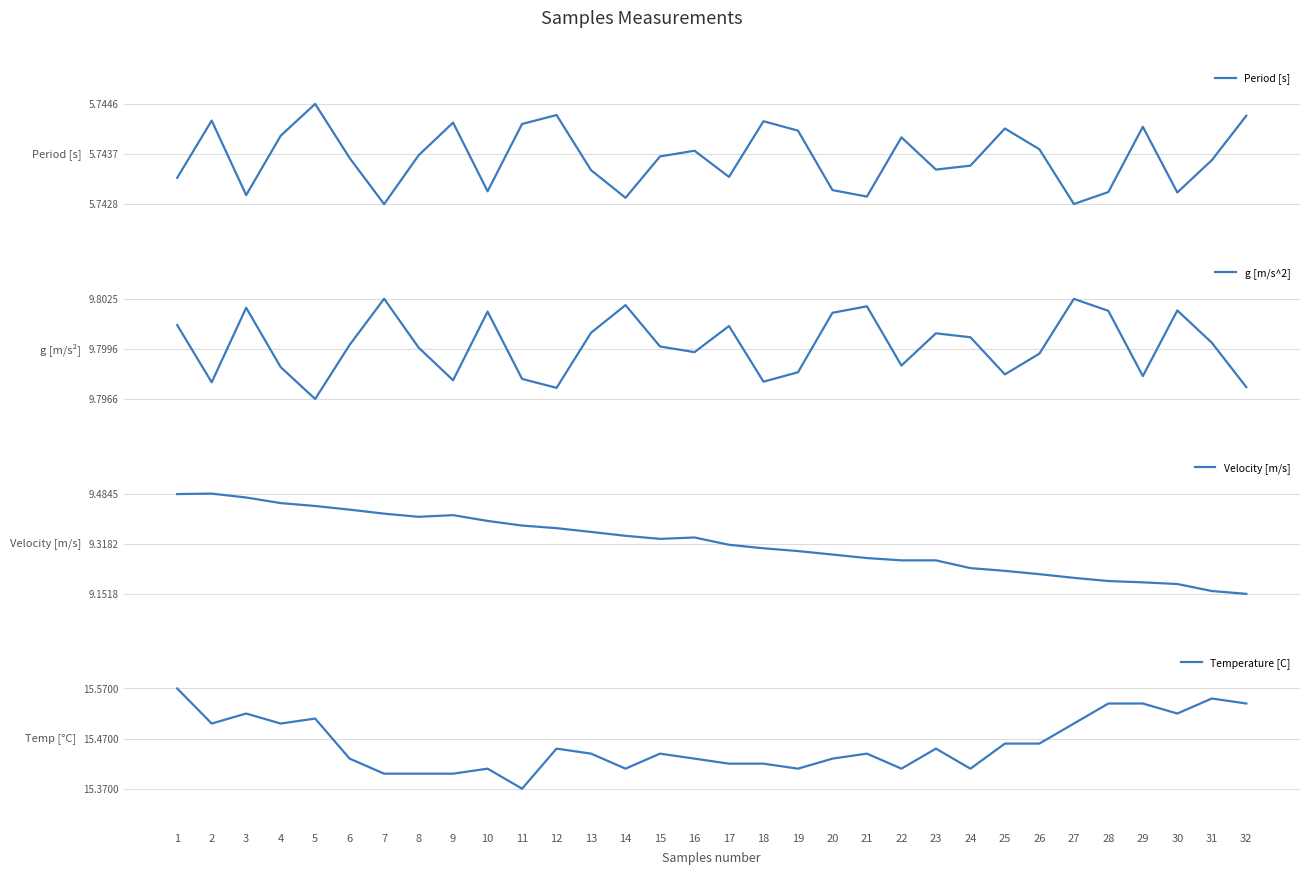

What is the value of the Velocity [m/s] point at the 12th from the left?

9.4